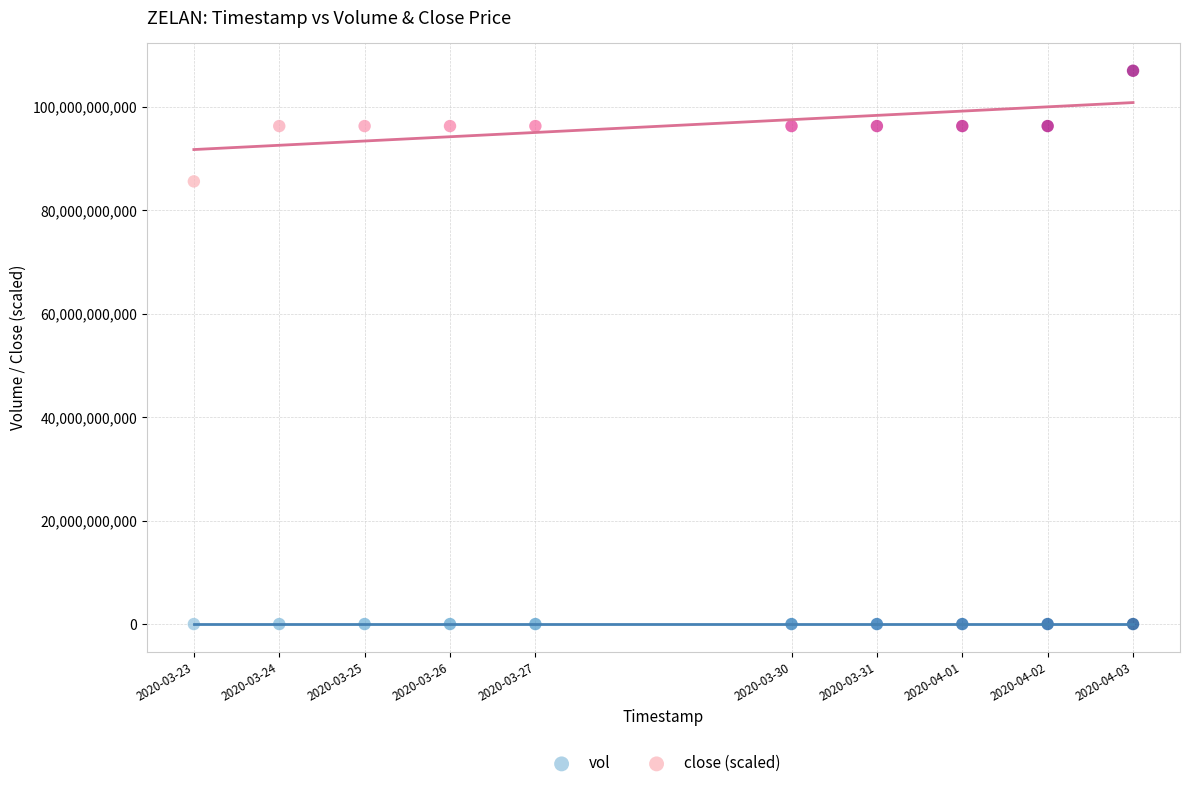

What are all the series names shown in the legend?

vol, close (scaled)